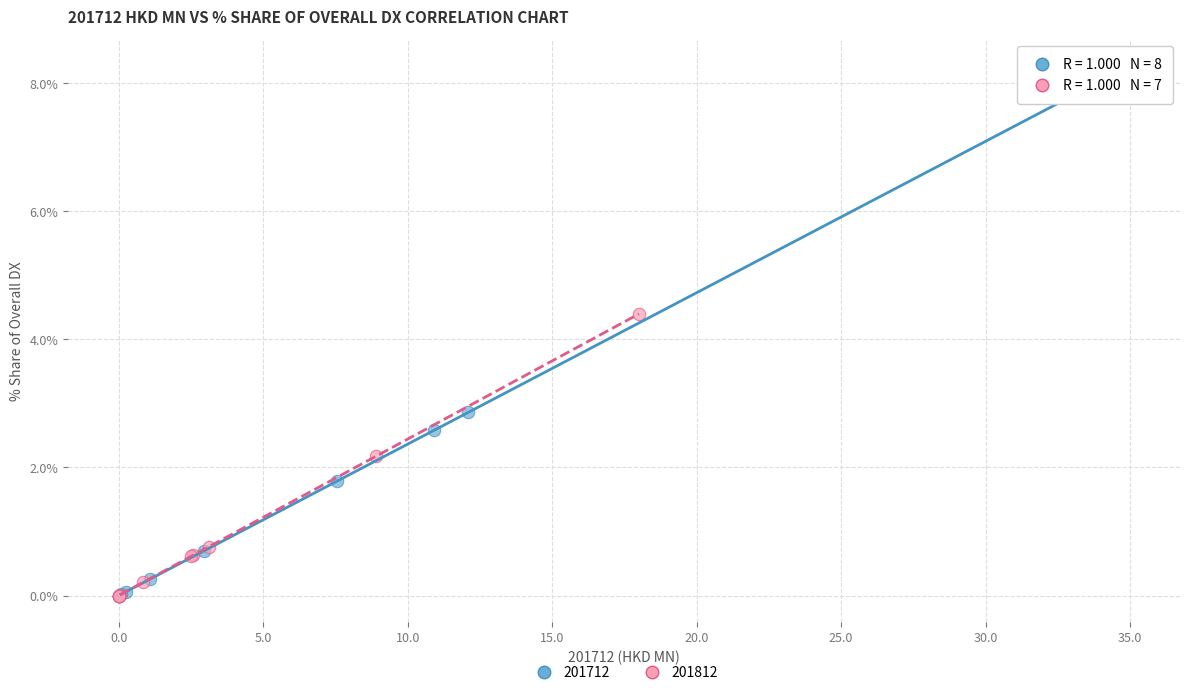

Which series has the widest spread of Y values?

201712